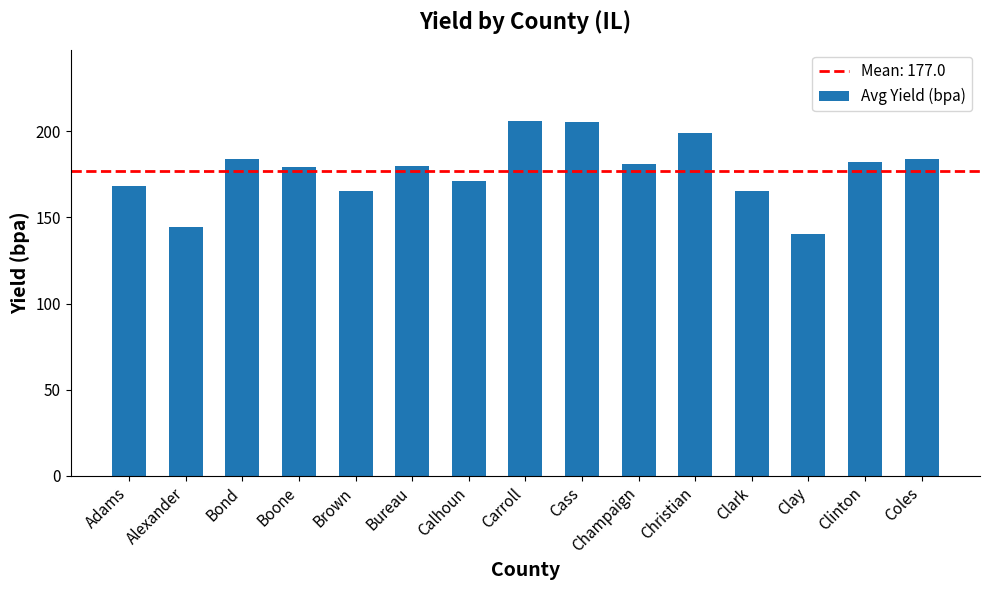

At which category does the chart reach its minimum across all series?

Clay